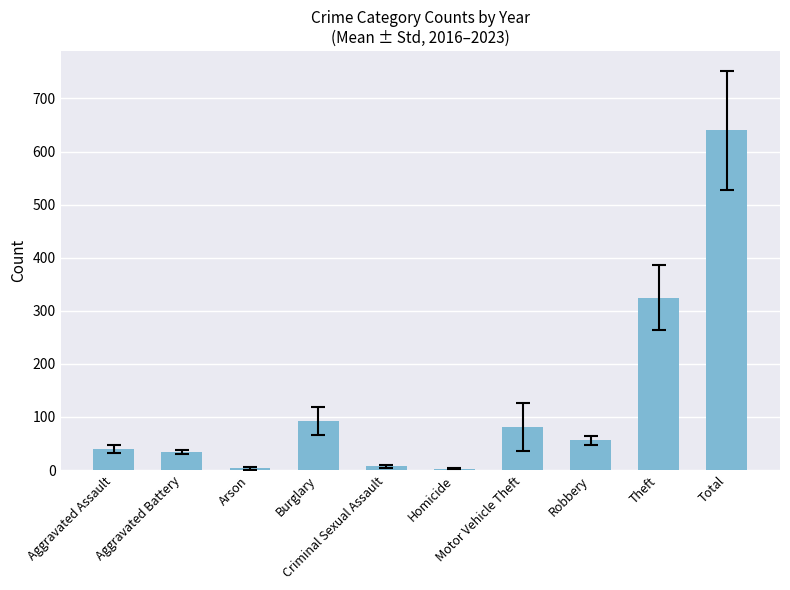

Approximately how many times larger is the value at Aggravated Assault compared to Burglary?

0.4